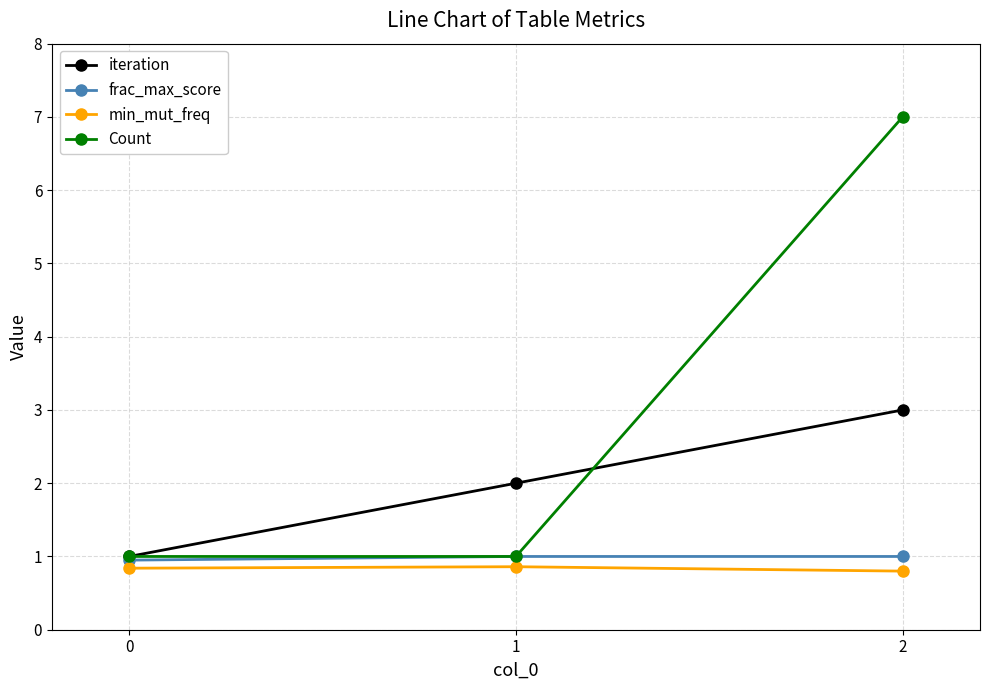

What is the value of the Count point at the 1st from the left?

1.0